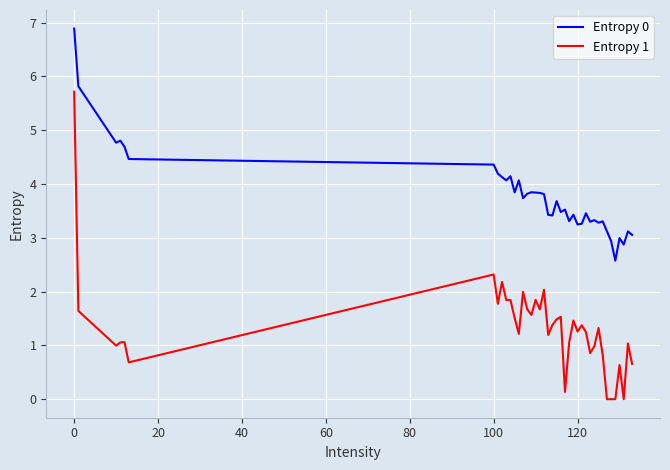

True or false: Entropy 1 and Entropy 0 cross at least once.

False